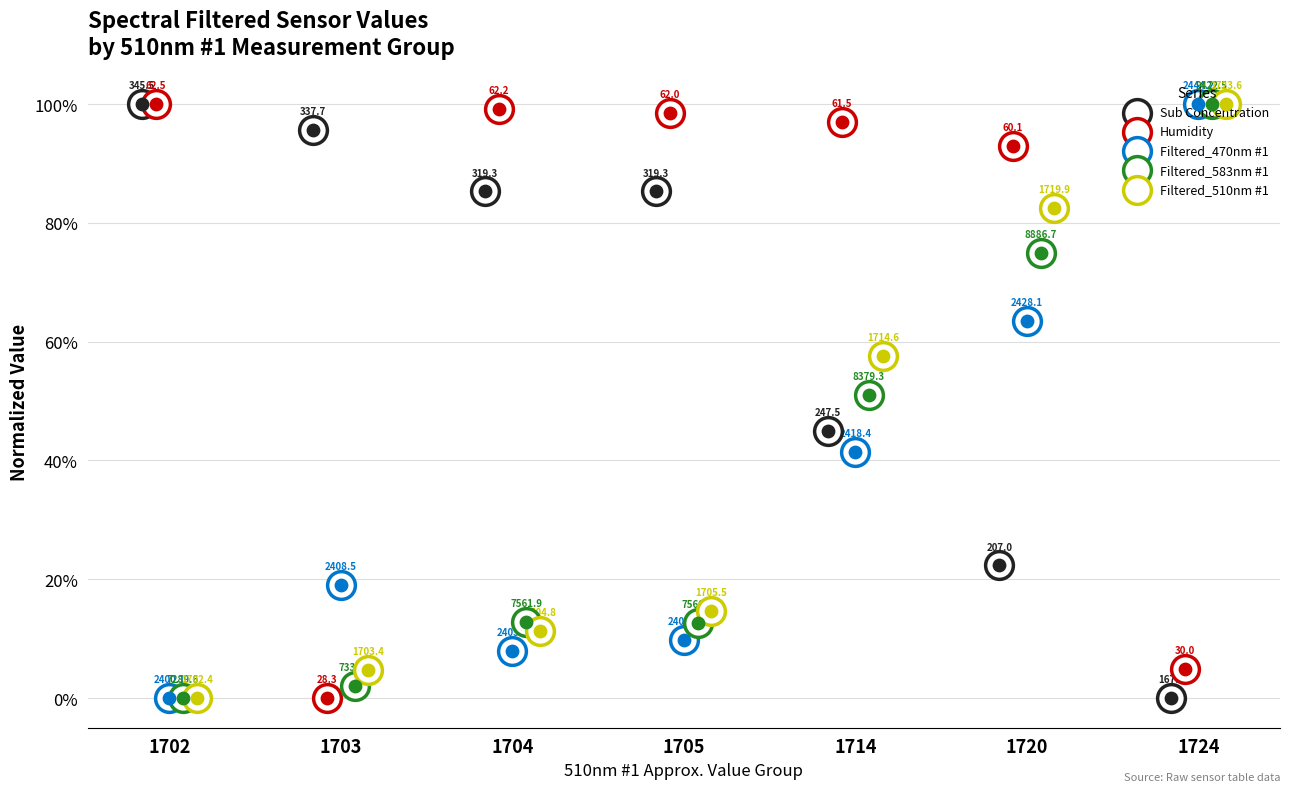

Which series contains the highest Y value?

Sub Concentration